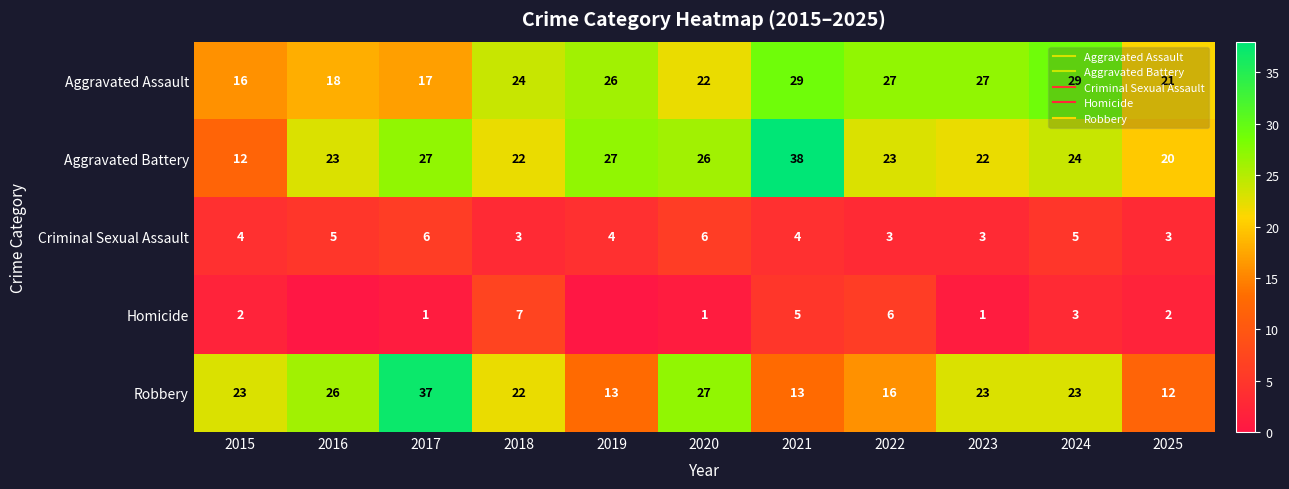

Rank the categories by Robbery value from highest to lowest.

2017, 2020, 2016, 2015, 2023, 2024, 2018, 2022, 2019, 2021, 2025